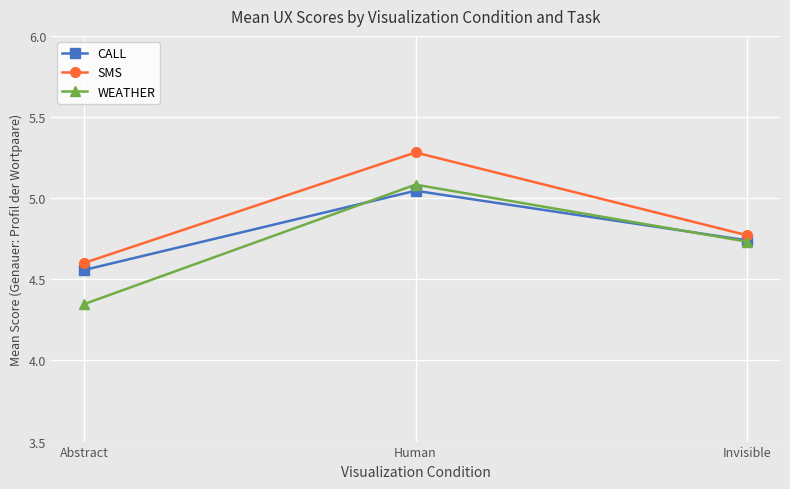

Count the WEATHER values in the range 4 to 5.

2